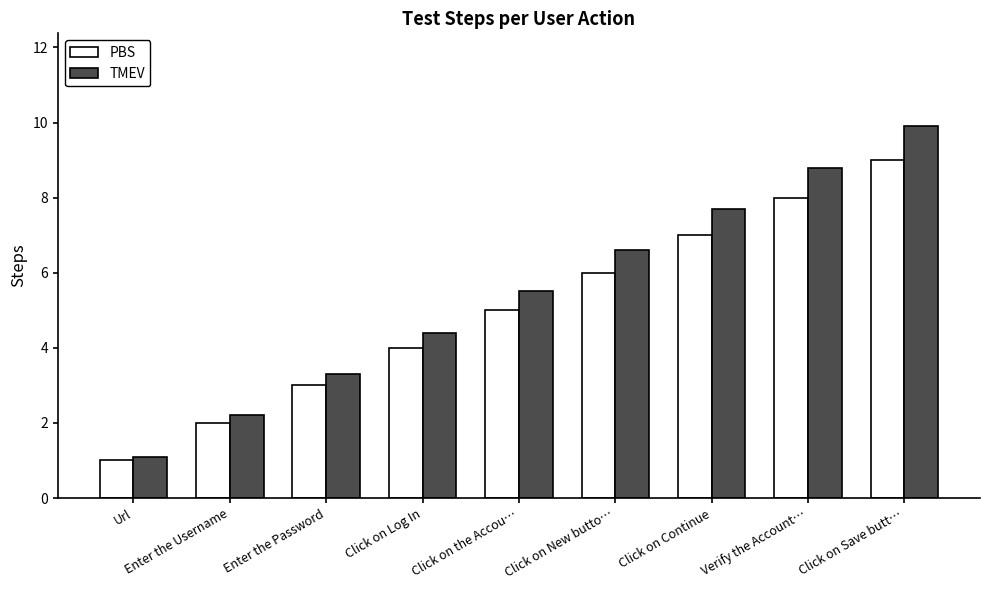

At which category is the sum across all series the highest?

Click on Save butt…